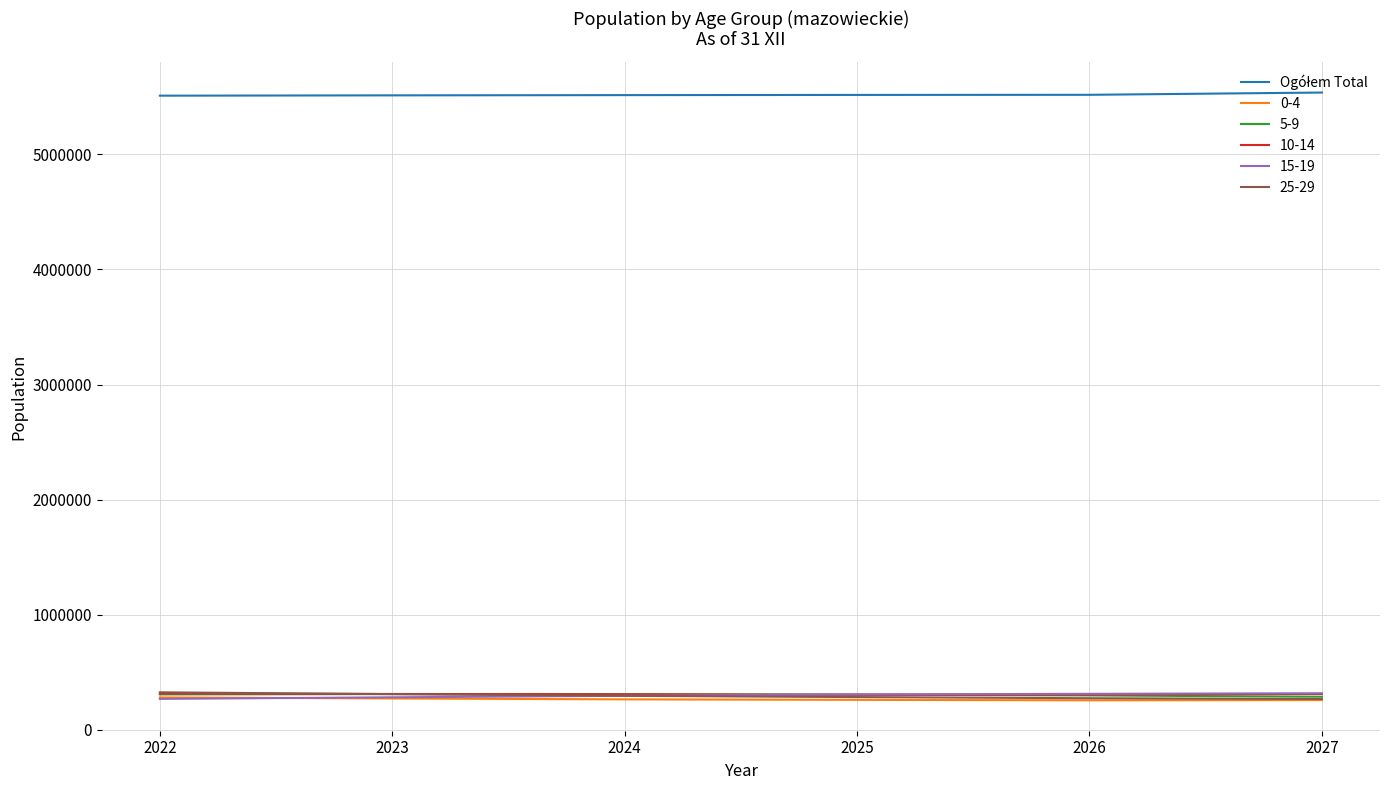

What is the minimum value shown in the chart?

255504